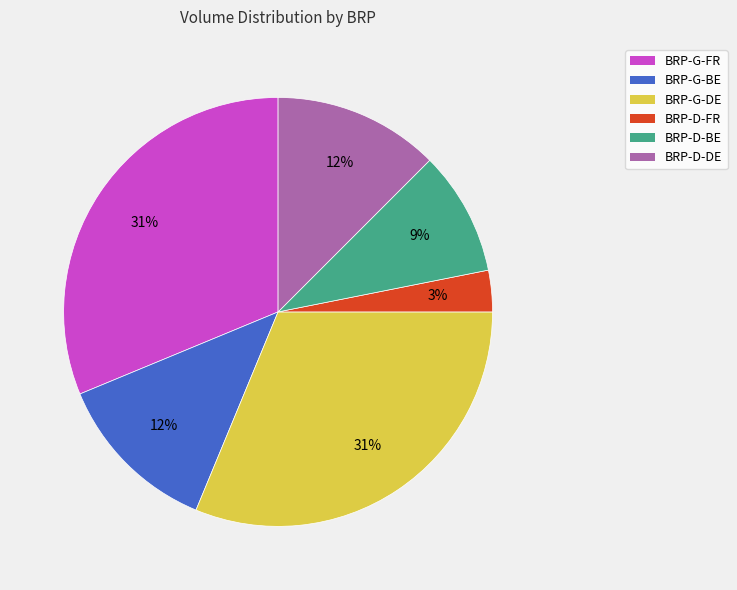

True or false: BRP-G-BE accounts for 12% of the total.

True